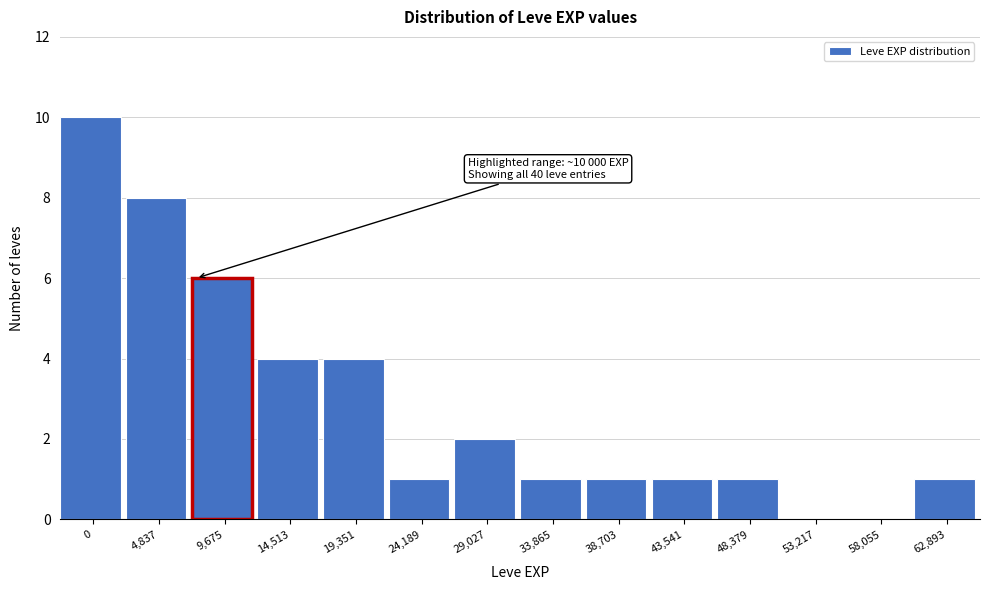

Reading left to right, what are all the values shown in this chart?

0=10	4,837=8	9,675=6	14,513=4	19,351=4	24,189=1	29,027=2	33,865=1	38,703=1	43,541=1	48,379=1	53,217=0	58,055=0	62,893=1